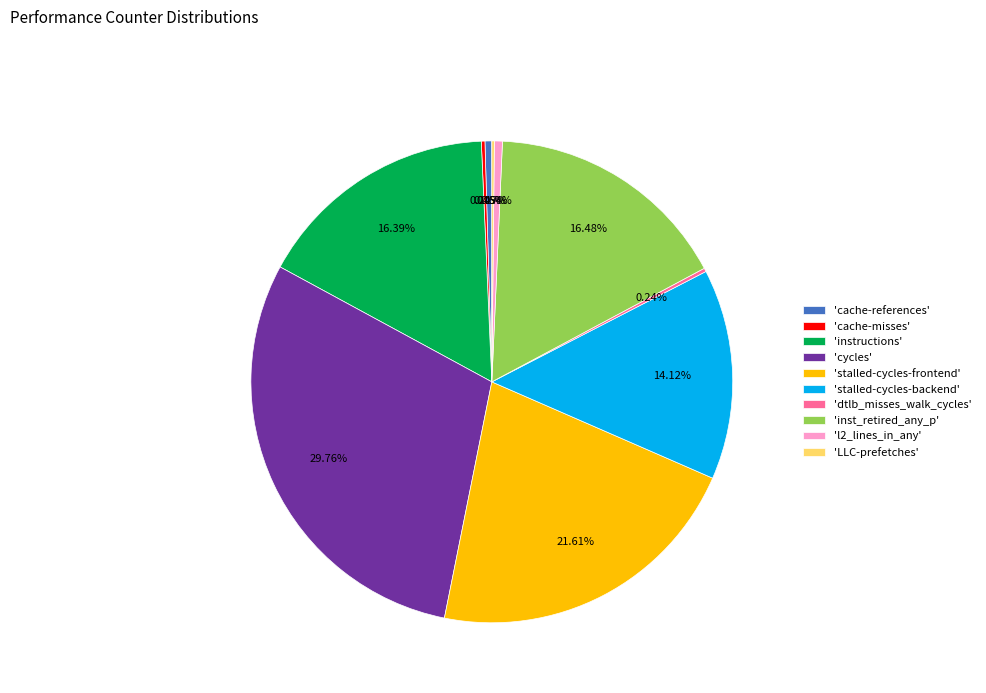

Does 'stalled-cycles-frontend' account for over 50% of the chart?

No